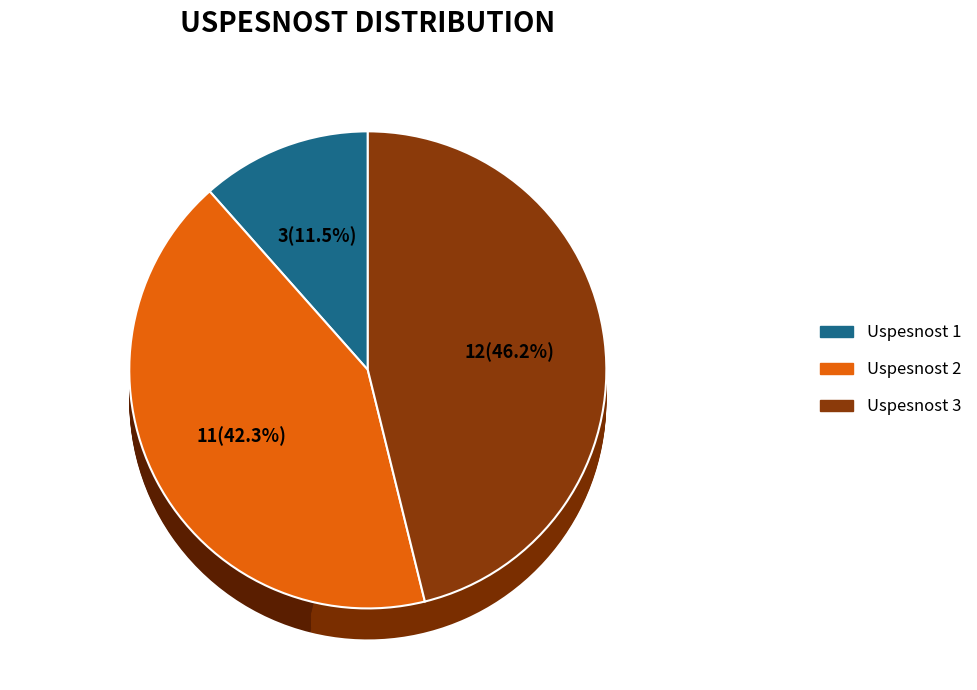

What is the ratio of the value at Uspesnost 3 to the value at Uspesnost 2?

1.1